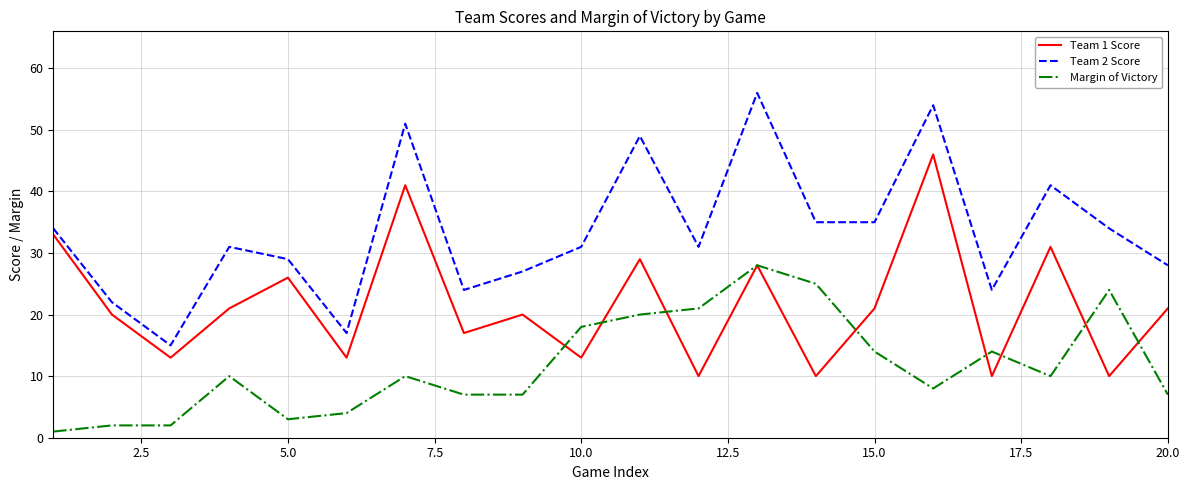

Which series has the largest range (max minus min)?

Team 2 Score